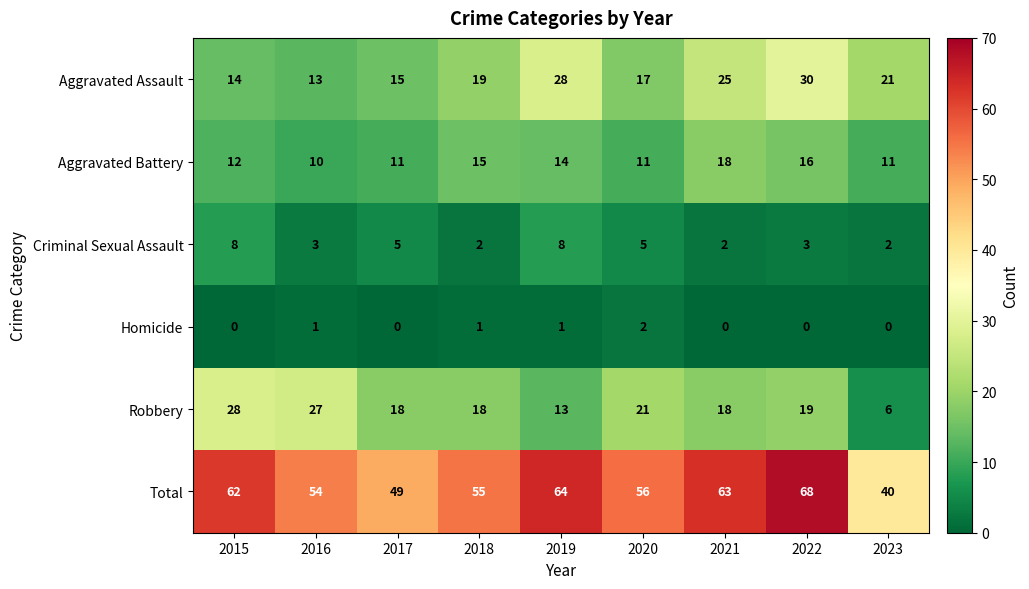

What is the difference between the maximum and minimum values in the Total series?

28